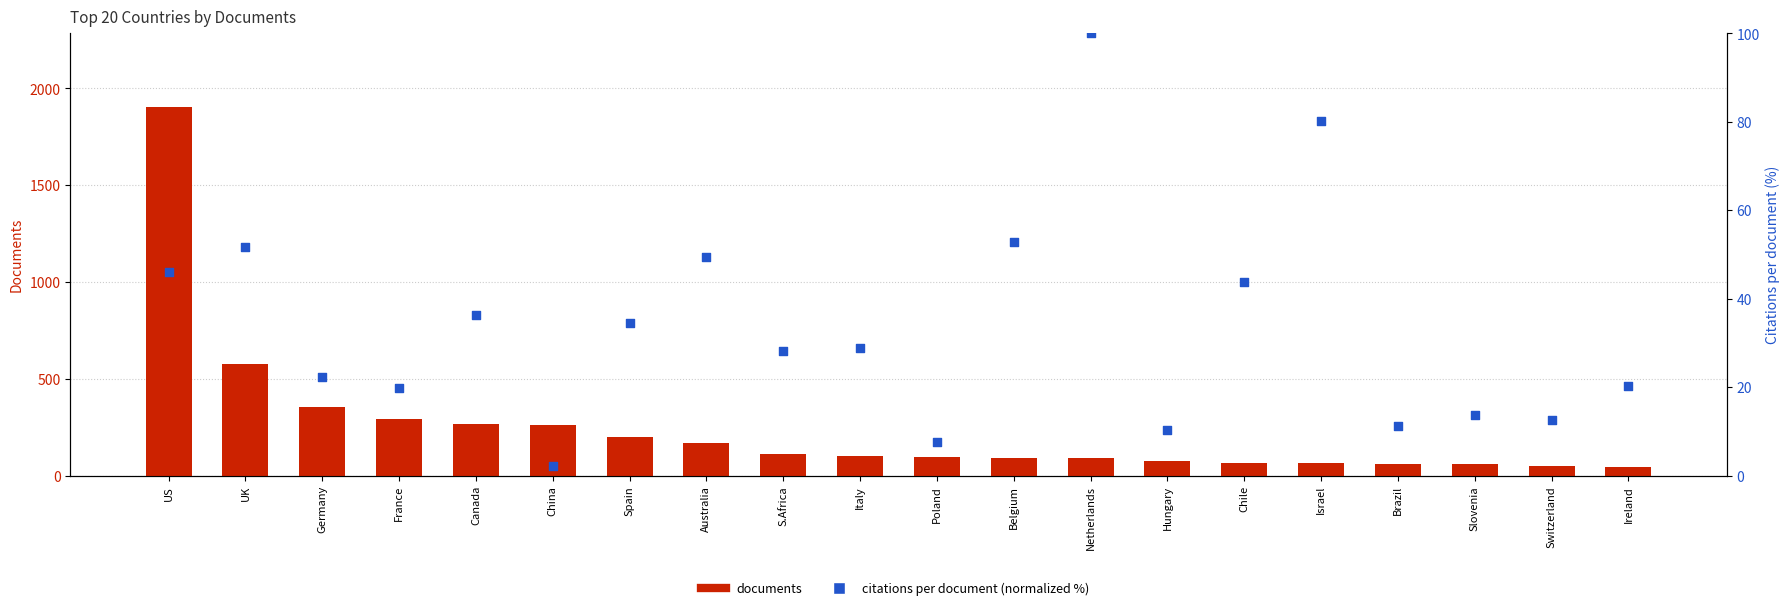

Which series reaches the minimum Y coordinate?

citations per document (normalized %)